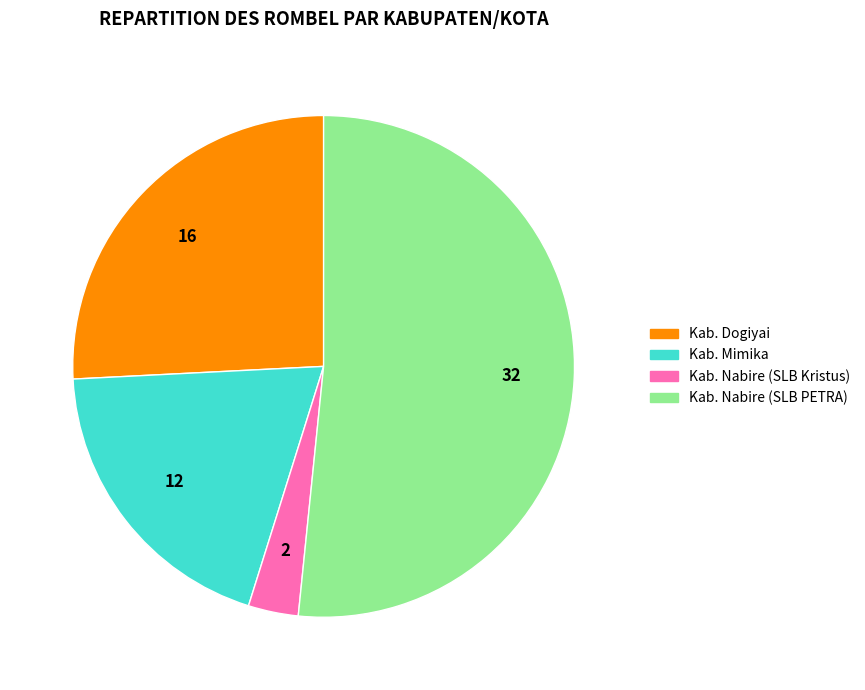

True or false: Kab. Dogiyai accounts for 41% of the total.

False